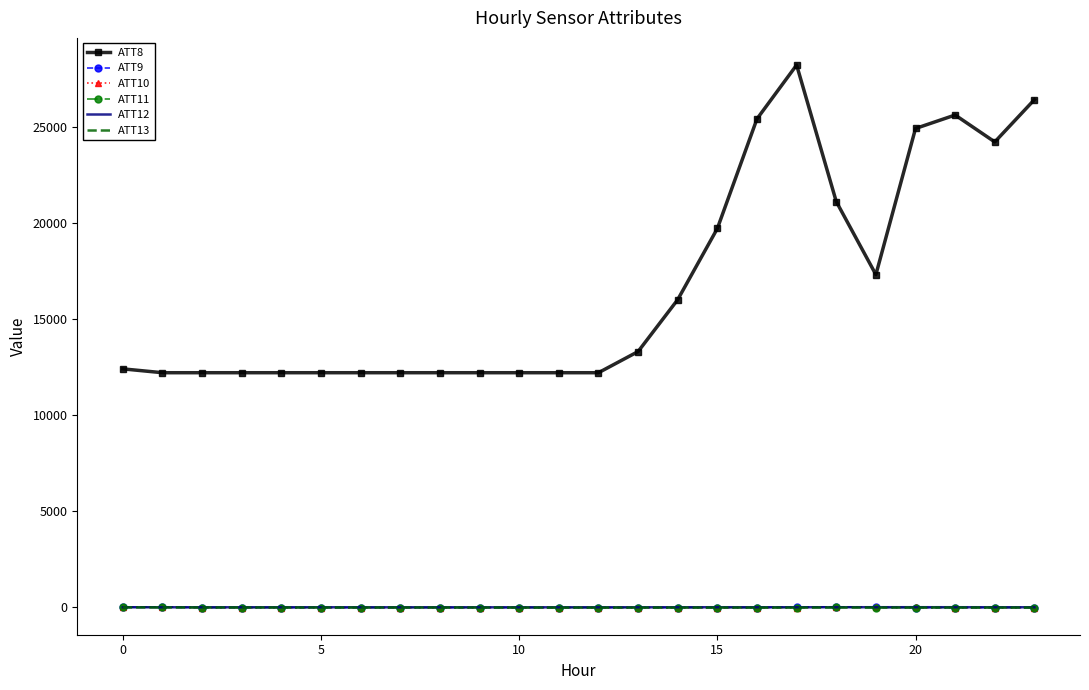

Count the number of data series in this chart.

6